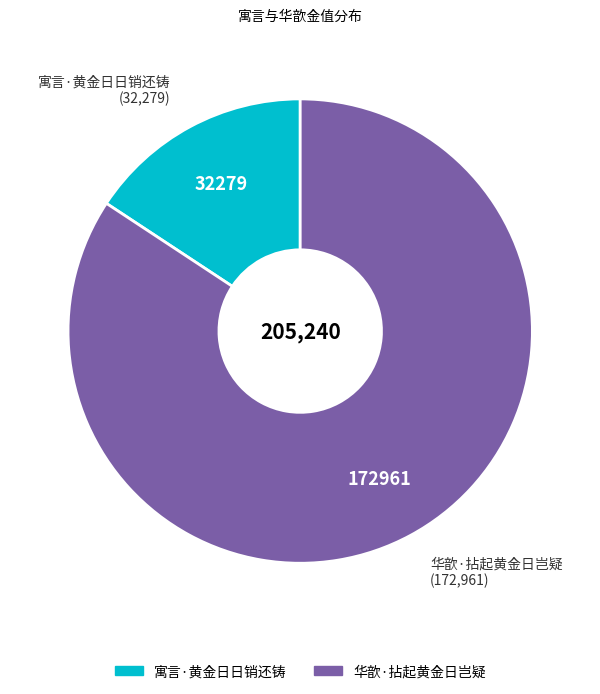

Is there any slice that represents more than half of the pie?

Yes